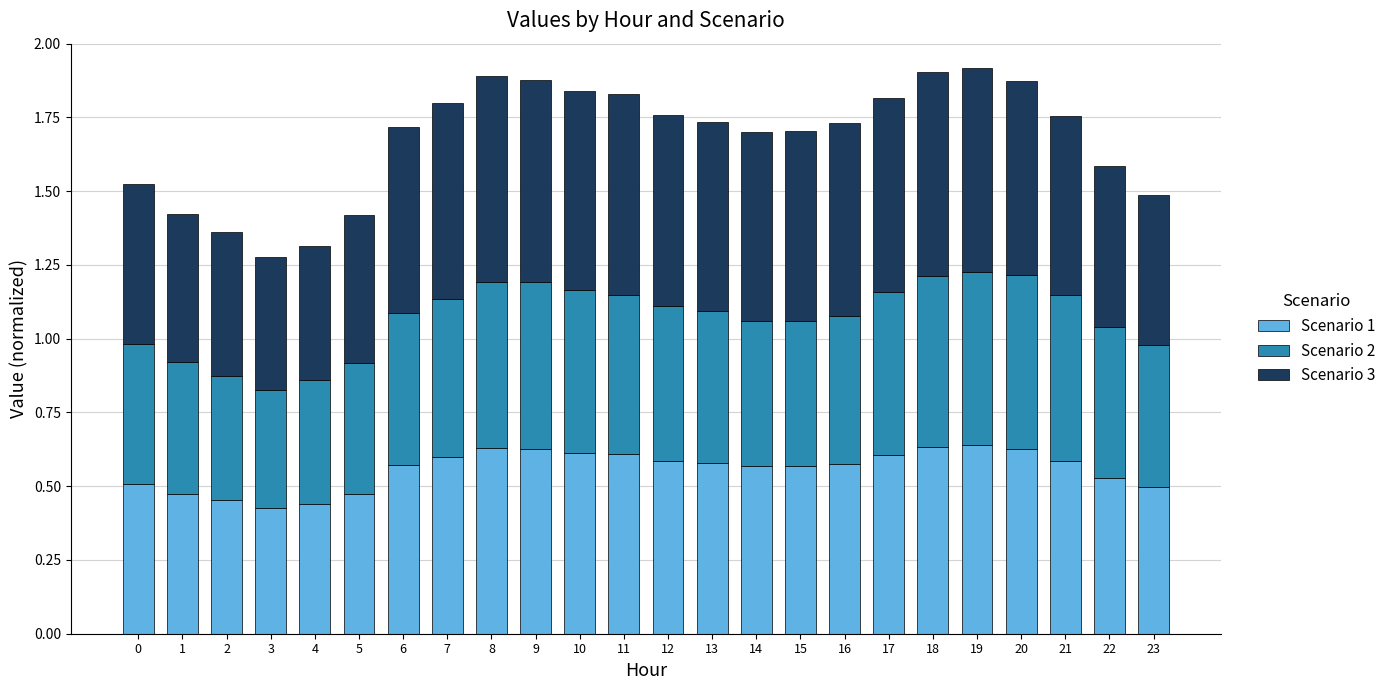

The value of Scenario 1 at 11 is 0.6. True or false?

True